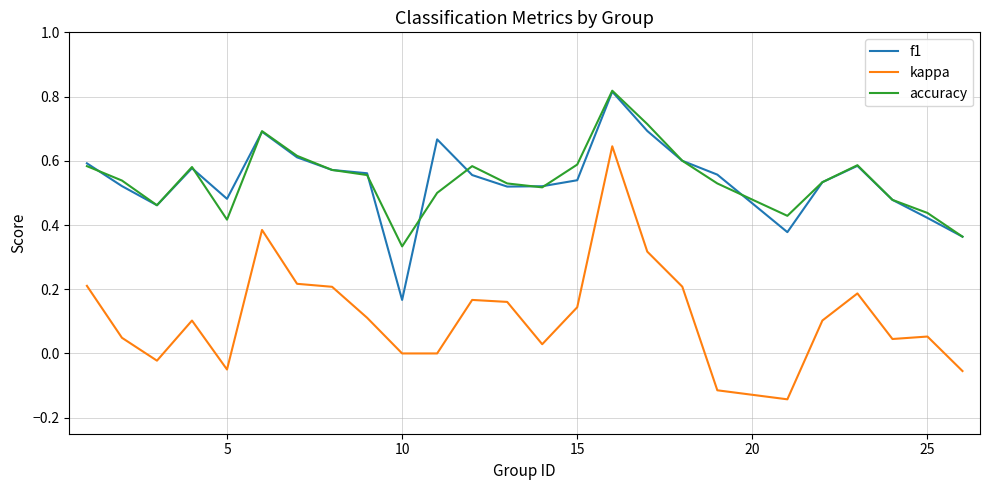

Which series has the largest range (max minus min)?

kappa